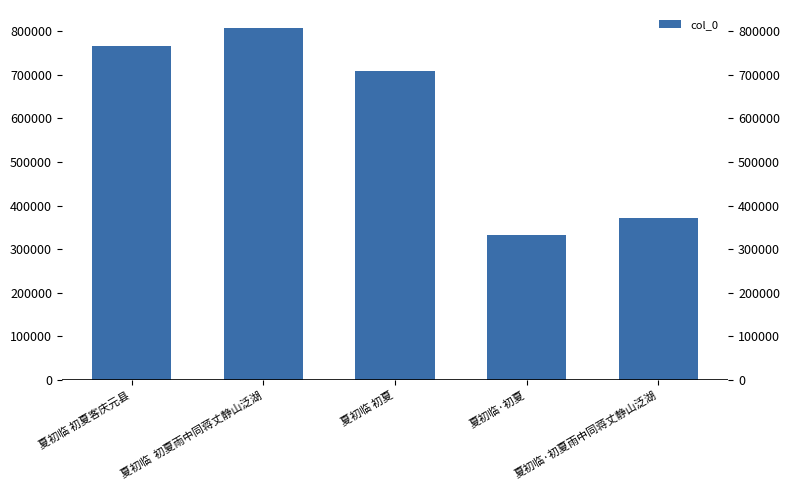

What is the change in value from 夏初临 初夏 to 夏初临·初夏雨中同蒋丈静山泛湖?

-336938